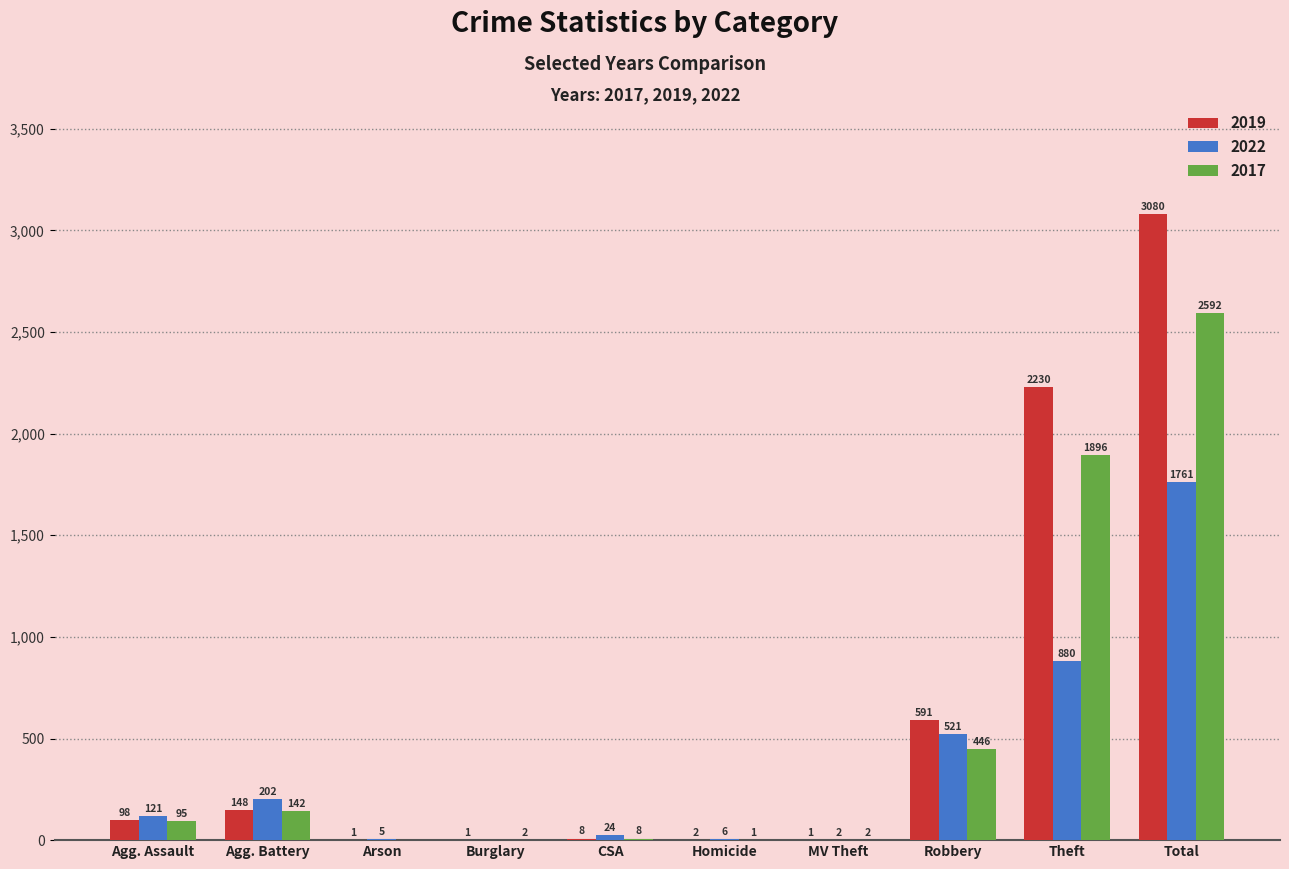

Count the number of categories in the chart.

10